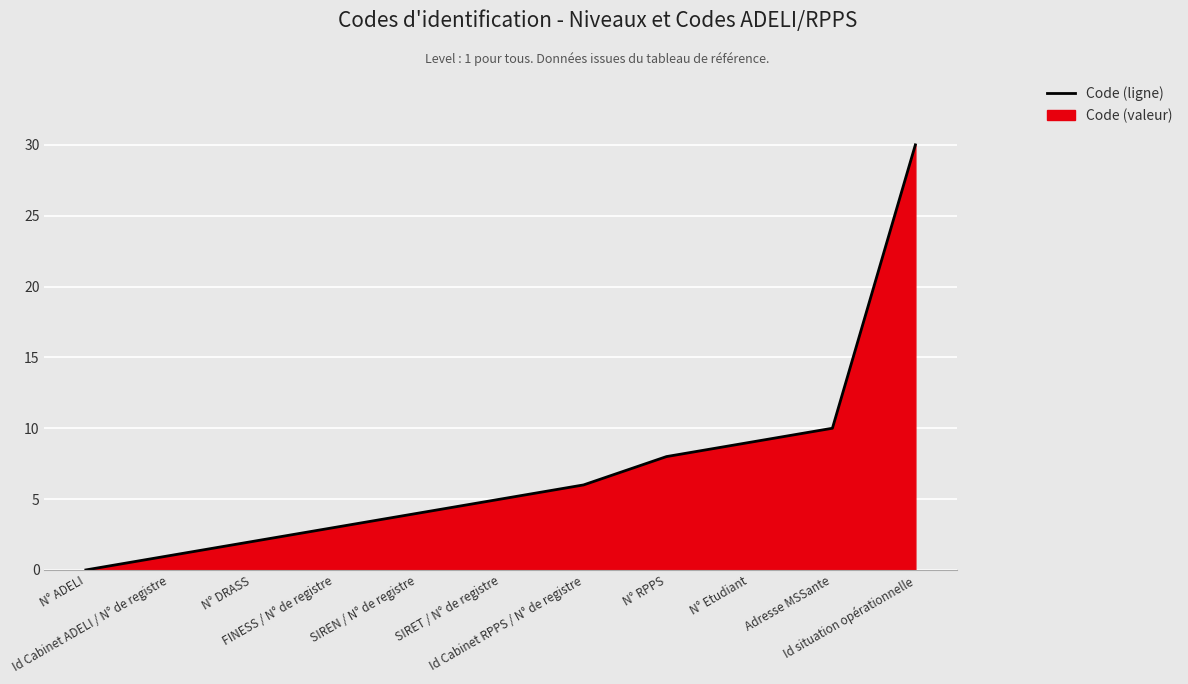

What position from the left is FINESS / N° de registre?

4